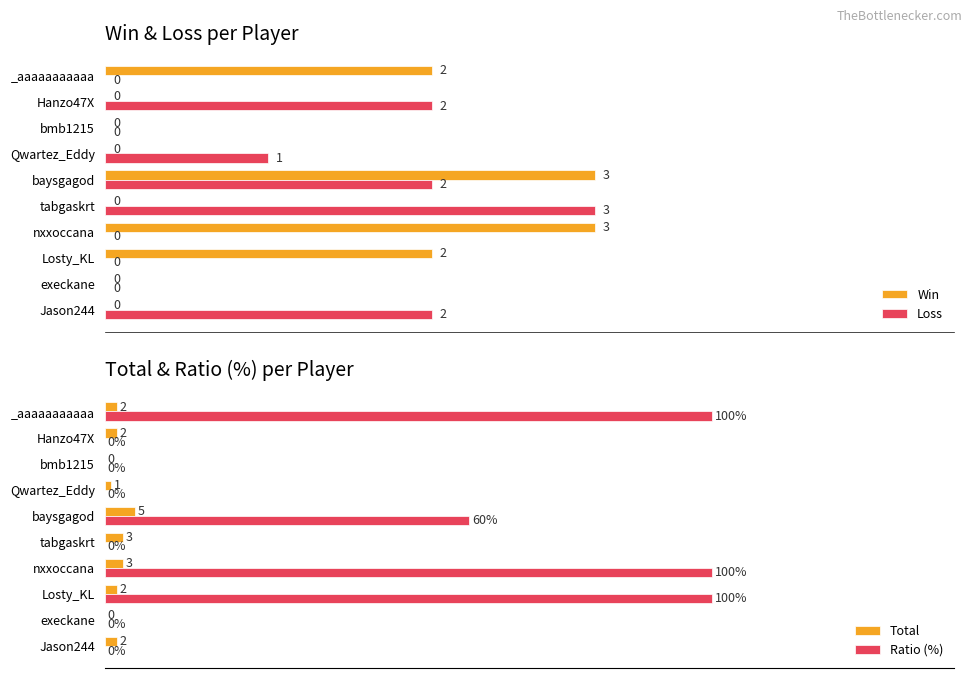

At which label does Total reach its peak?

baysgagod